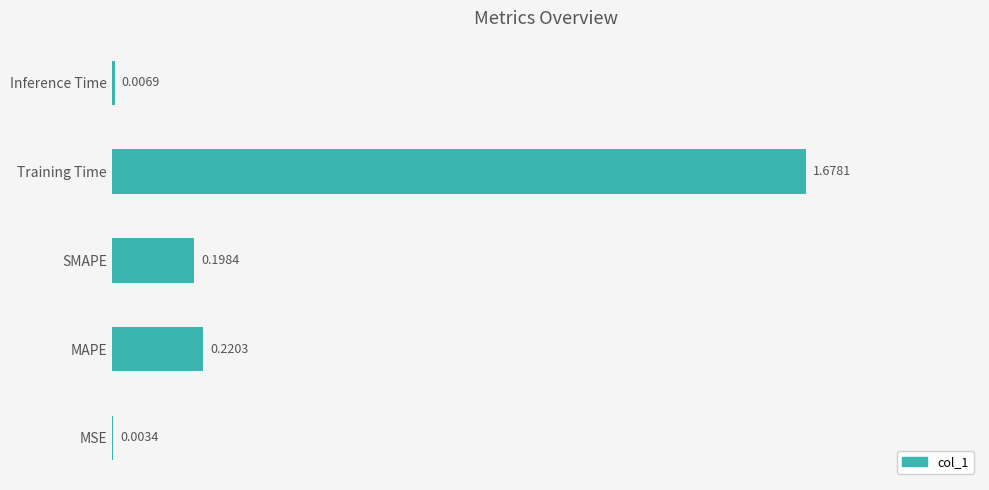

What is the sum of all values?

2.1